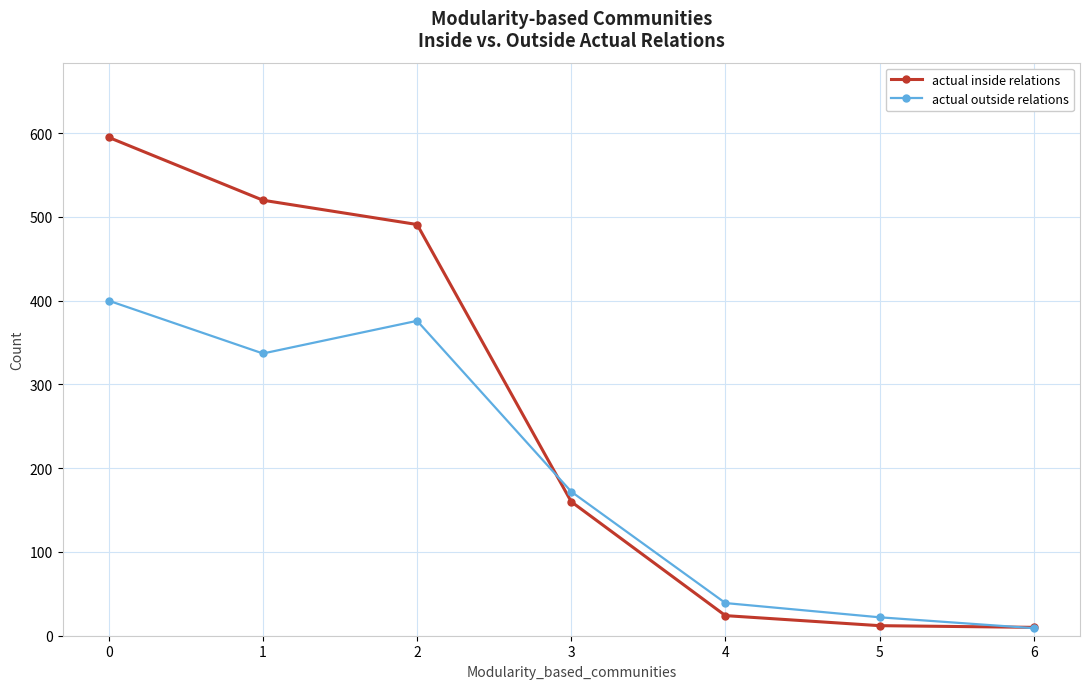

Rank the series by their maximum value, from lowest to highest.

actual outside relations, actual inside relations